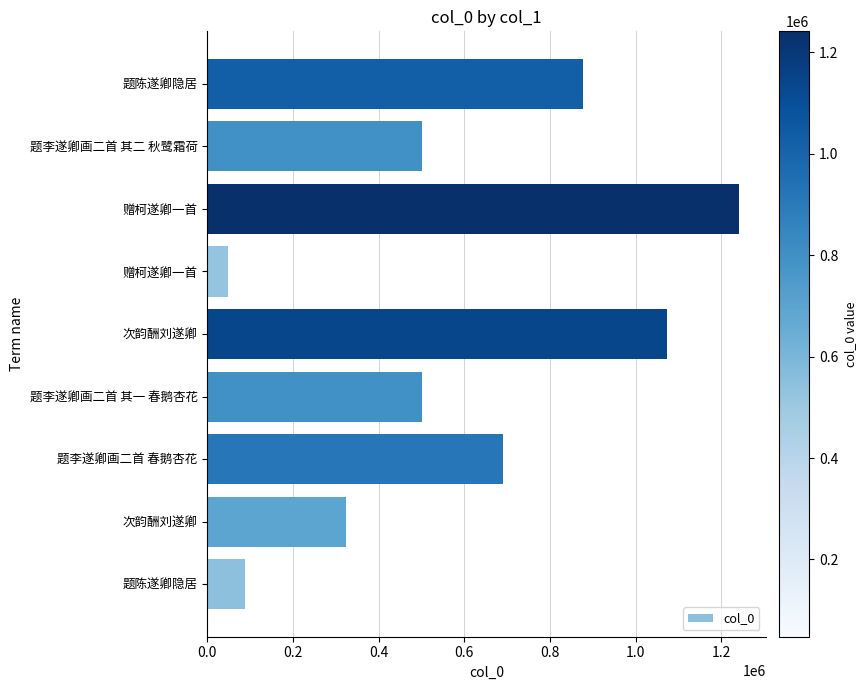

Does the chart contain any negative values?

No